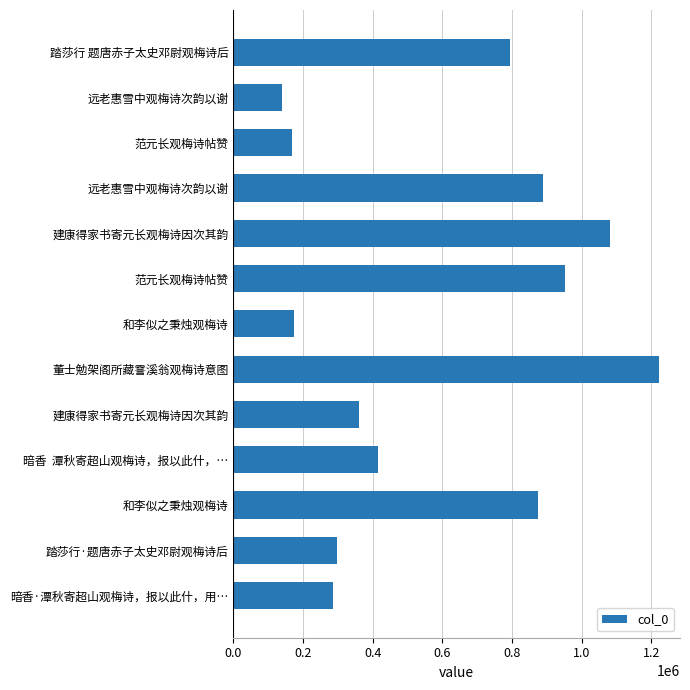

Does the chart contain any negative values?

No